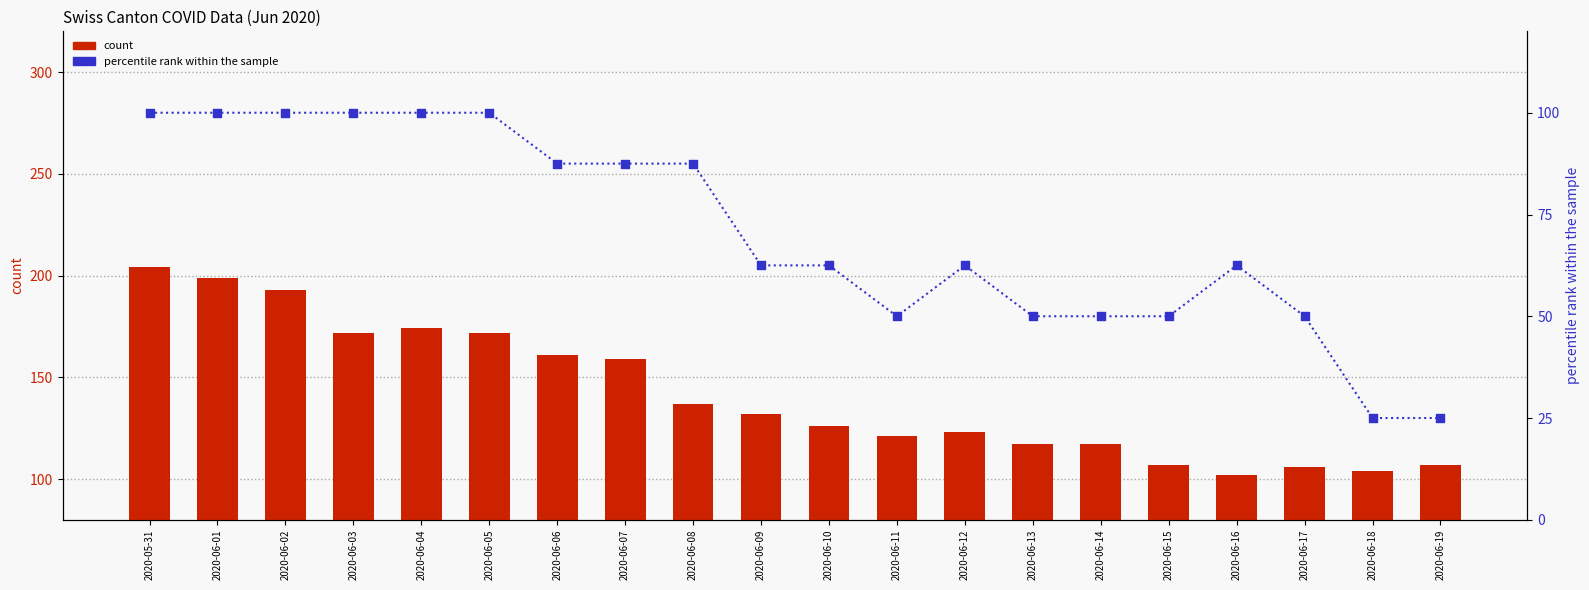

At how many categories does at least one series exceed 125?

11